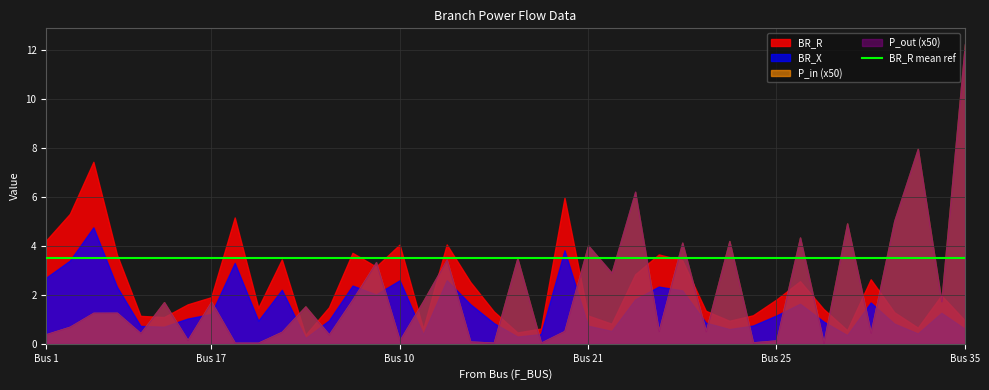

At which category does BR_X reach its first local peak?

3